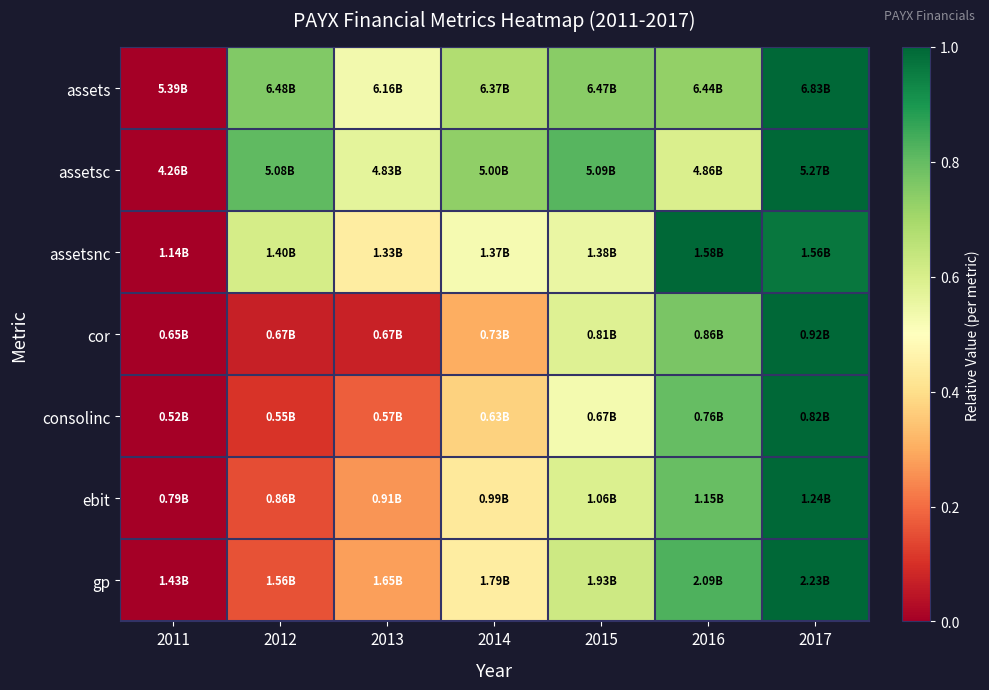

Which series has the largest range (max minus min)?

assets